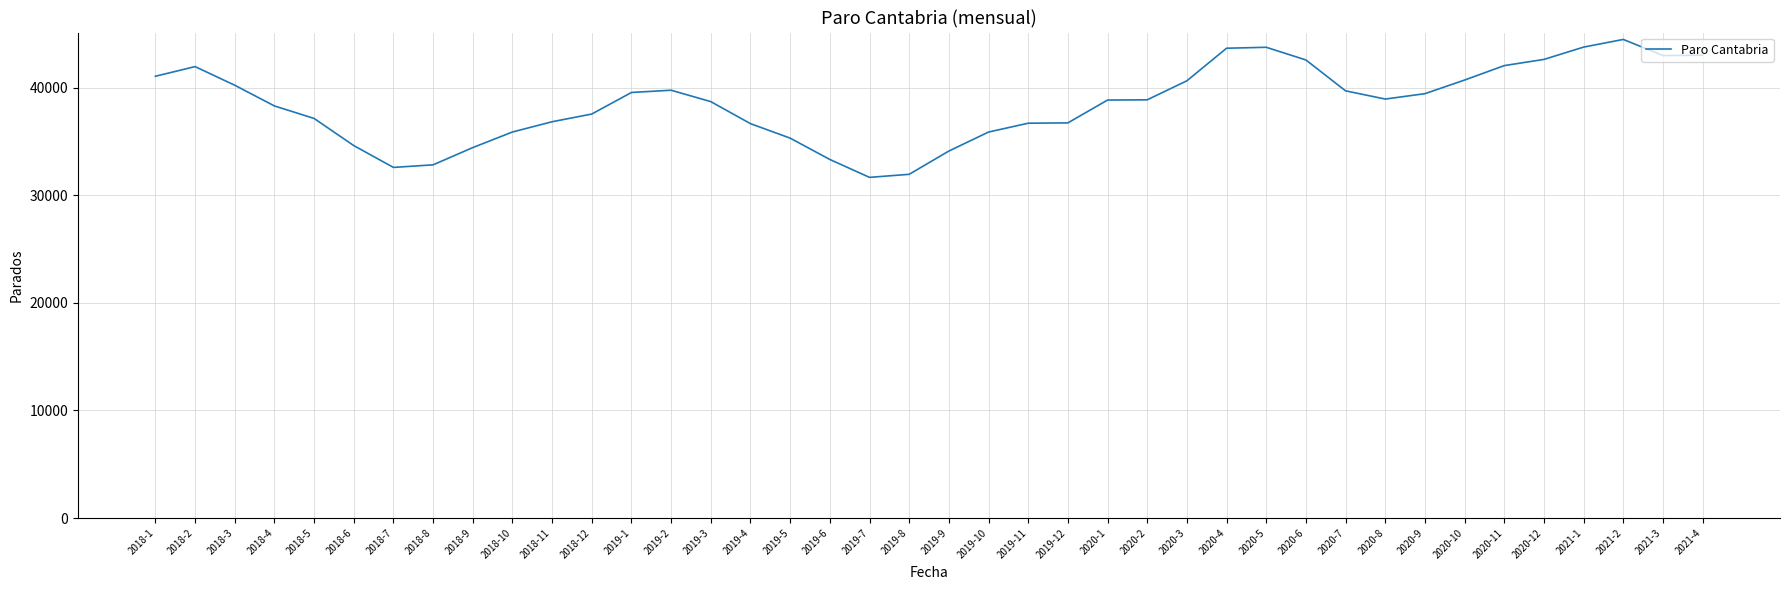

What is the greatest value displayed?

44486